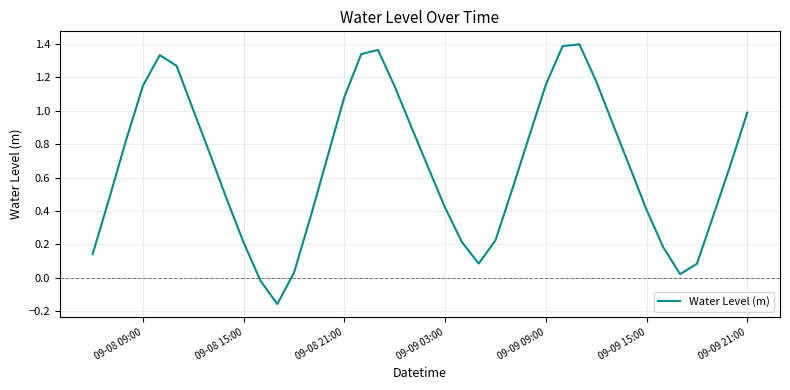

What is the difference between the maximum and minimum values?

1.6